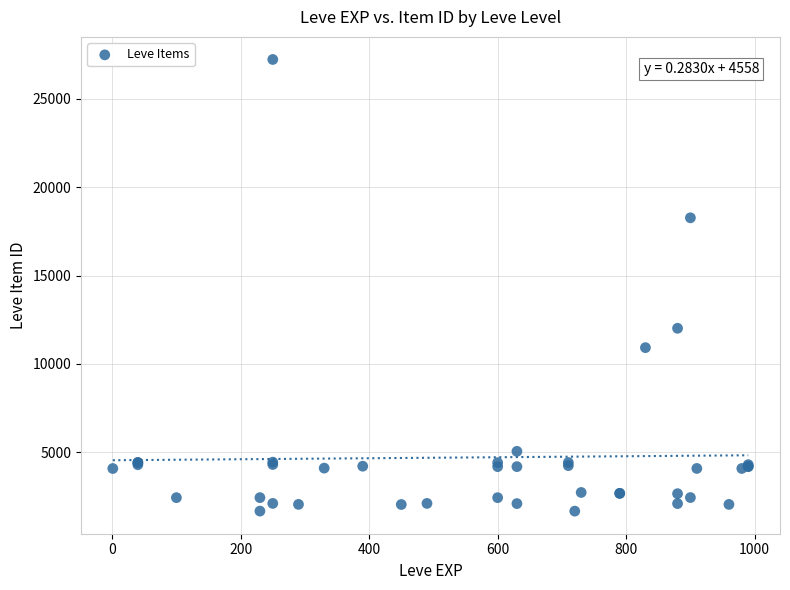

What Y value in the scatter plot is closest to 14448?

12018